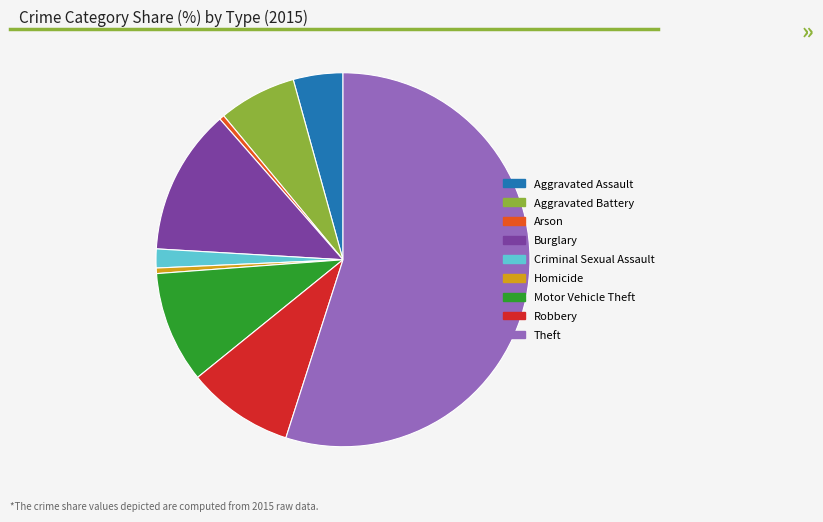

What is the largest slice in the pie chart?

Theft